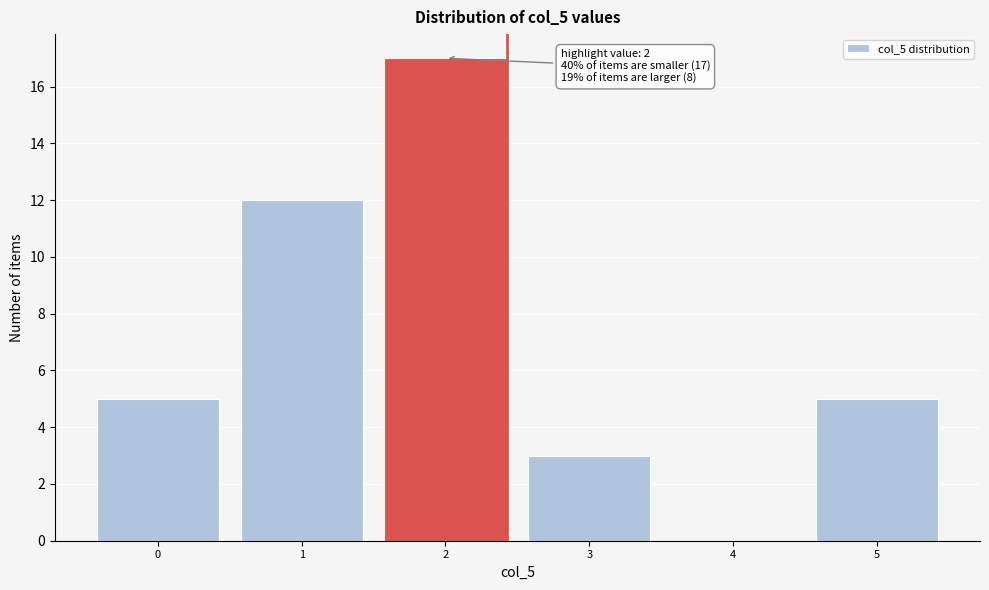

Which range on the x-axis has the tallest bar?

1.5 to 2.5